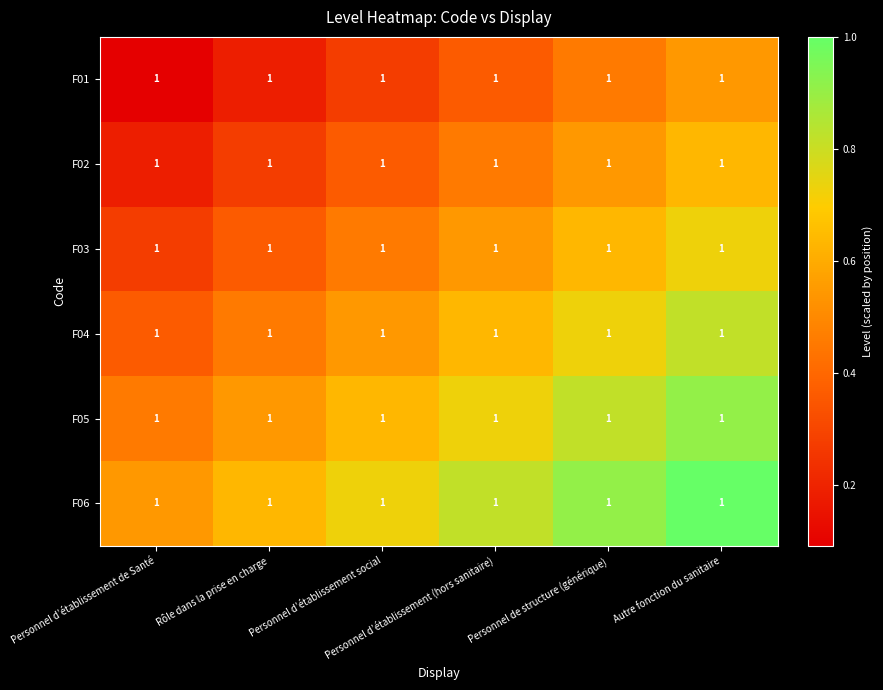

Rank the series at Rôle dans la prise en charge from lowest to highest value.

F01, F02, F03, F04, F05, F06